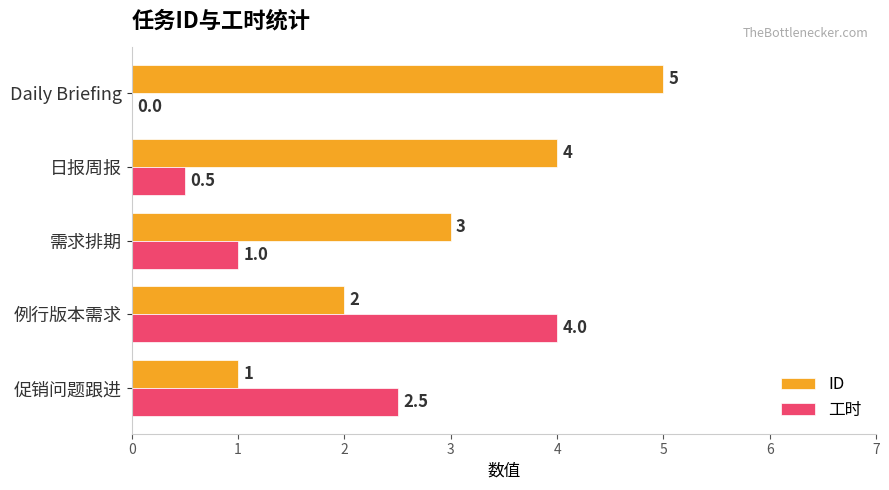

Which series changed the most between 促销问题跟进 and 例行版本需求?

工时